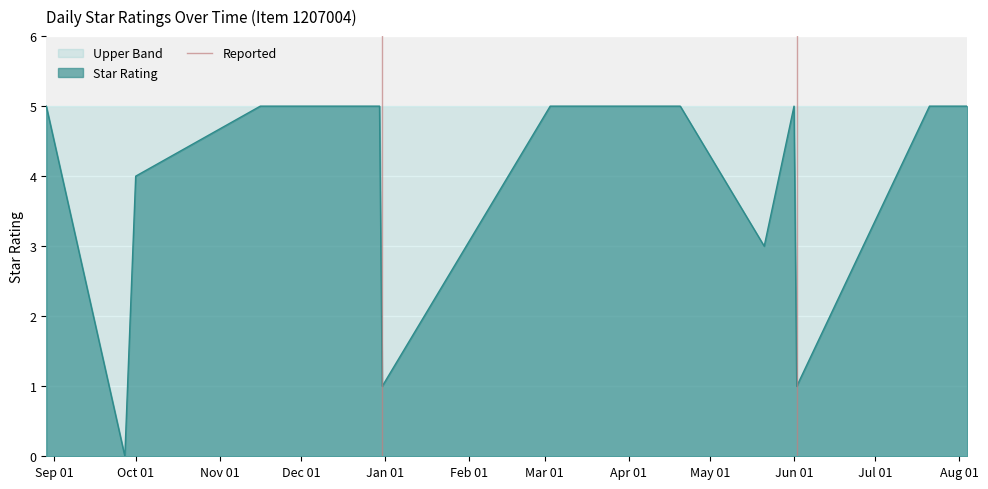

What is the maximum value for Star Rating?

5